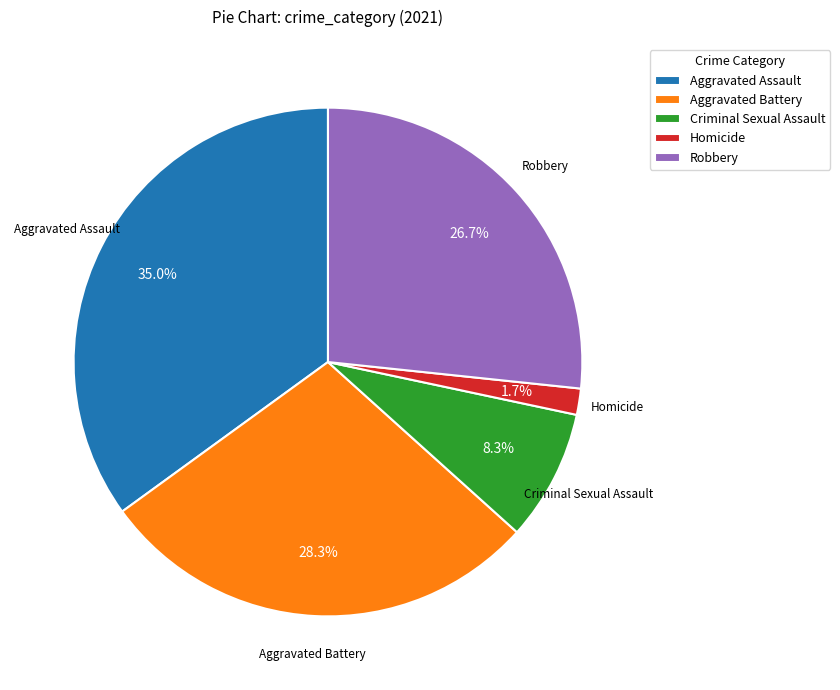

To the nearest percent, what is the difference between the Aggravated Assault and Homicide slice percentages?

33%